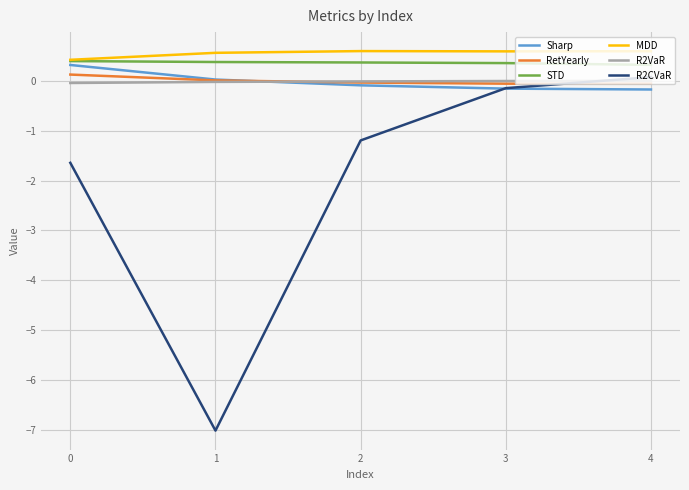

What is the greatest value displayed?

0.6